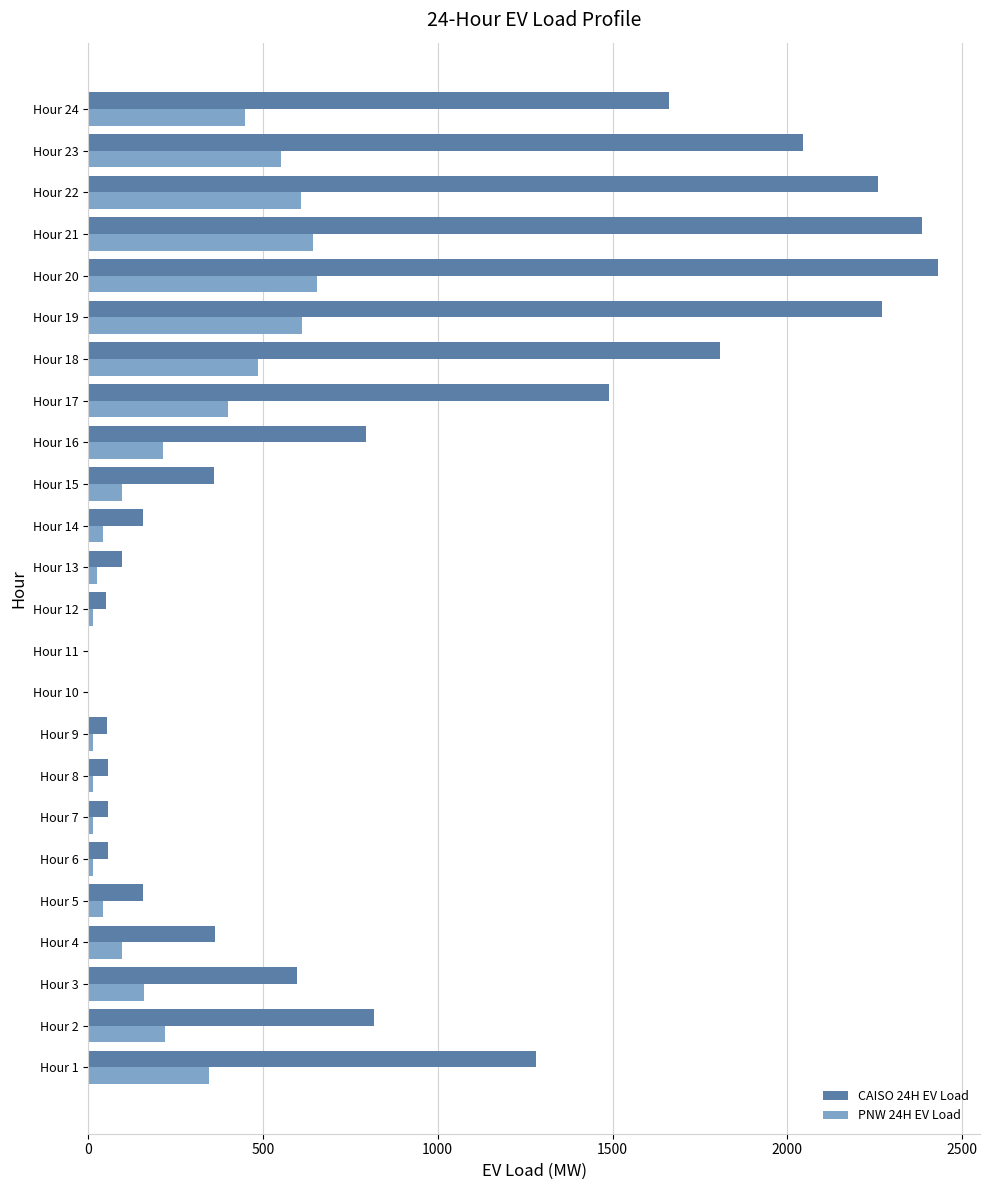

What is the maximum value for PNW 24H EV Load?

655.1